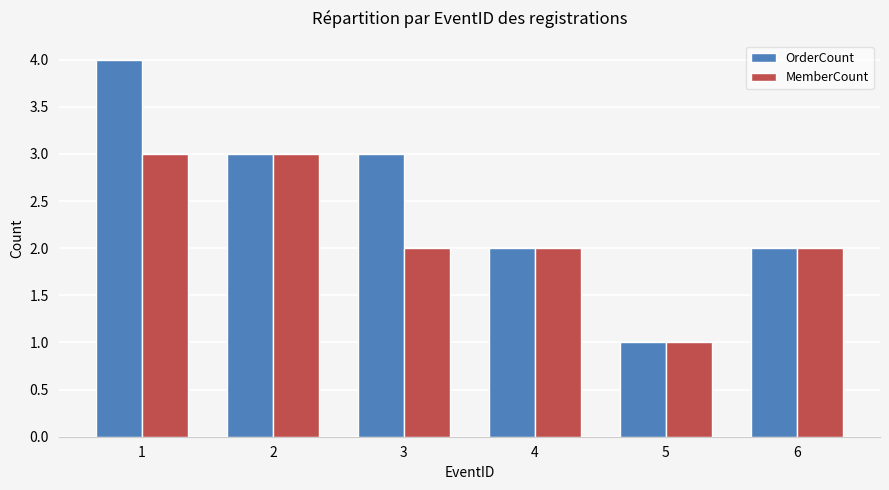

Which series has the widest spread of values?

OrderCount